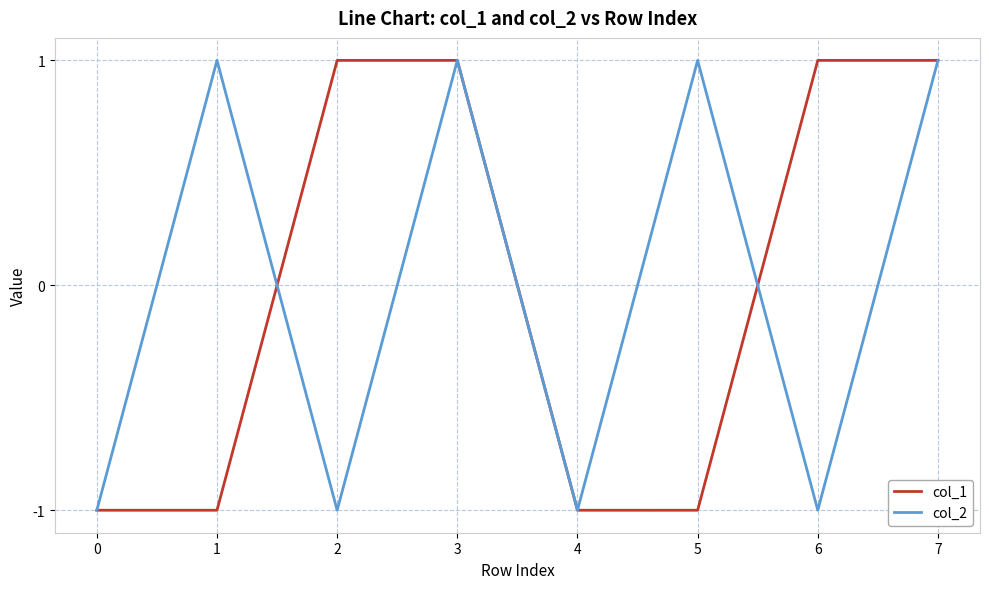

Between 0 and 2, which series saw the biggest shift?

col_1